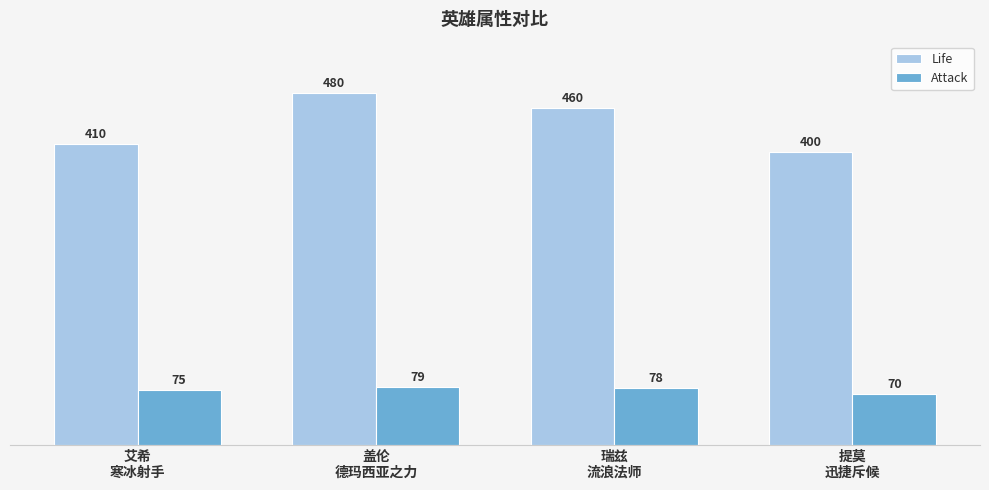

What position from the right is 盖伦
德玛西亚之力?

3